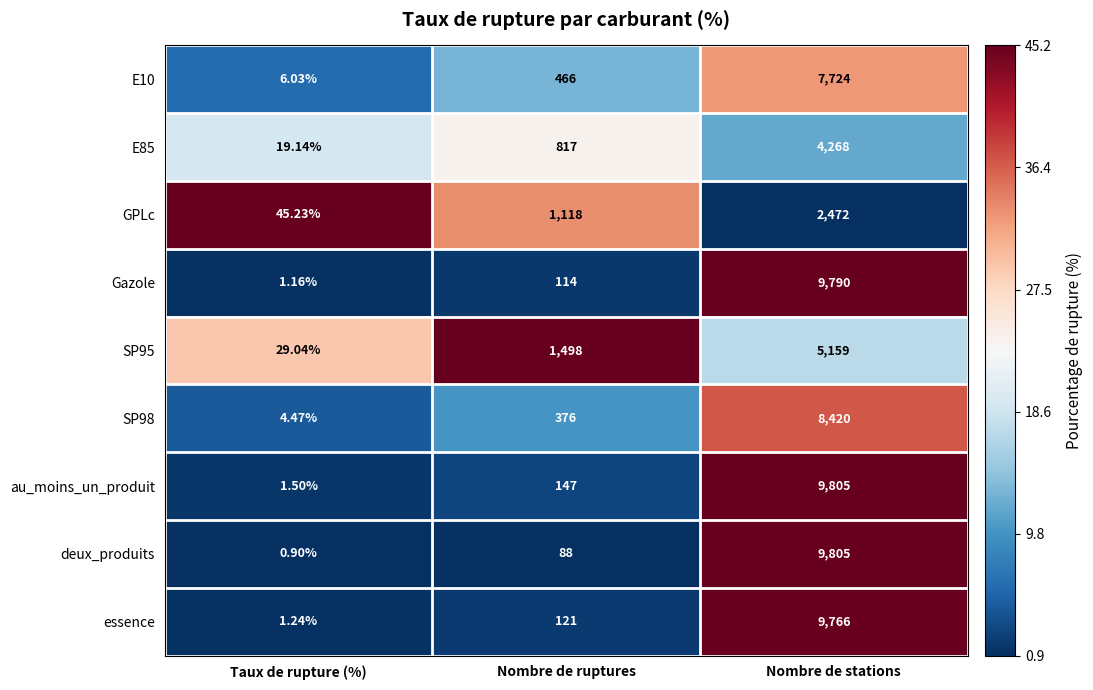

Where is E85 nearest to the value 2143?

Nombre de ruptures